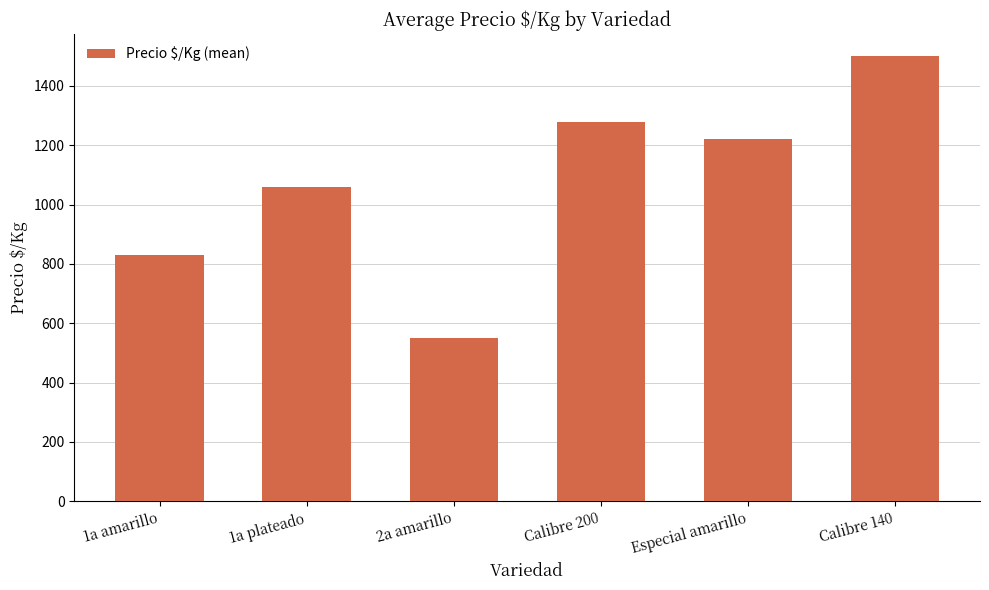

Rank the categories by value from highest to lowest.

Calibre 140, Calibre 200, Especial amarillo, 1a plateado, 1a amarillo, 2a amarillo